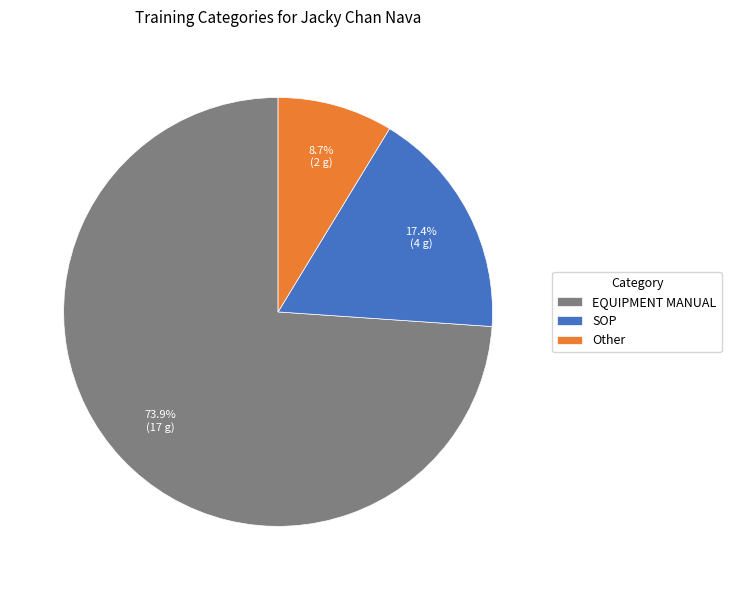

Does any single category account for the majority?

Yes